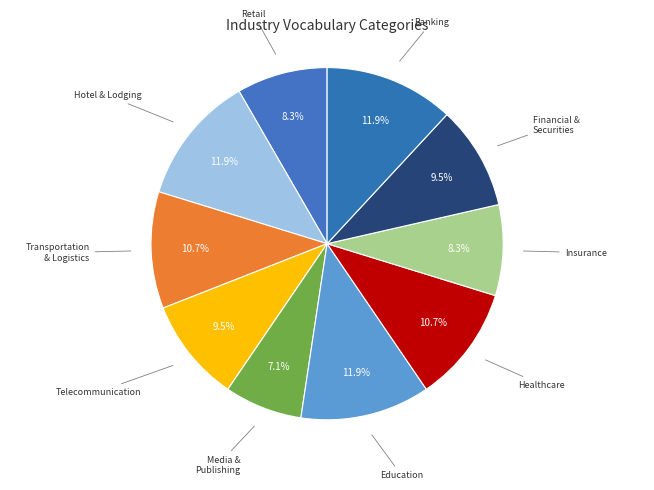

What is the smallest slice in the pie chart?

Media & Publishing